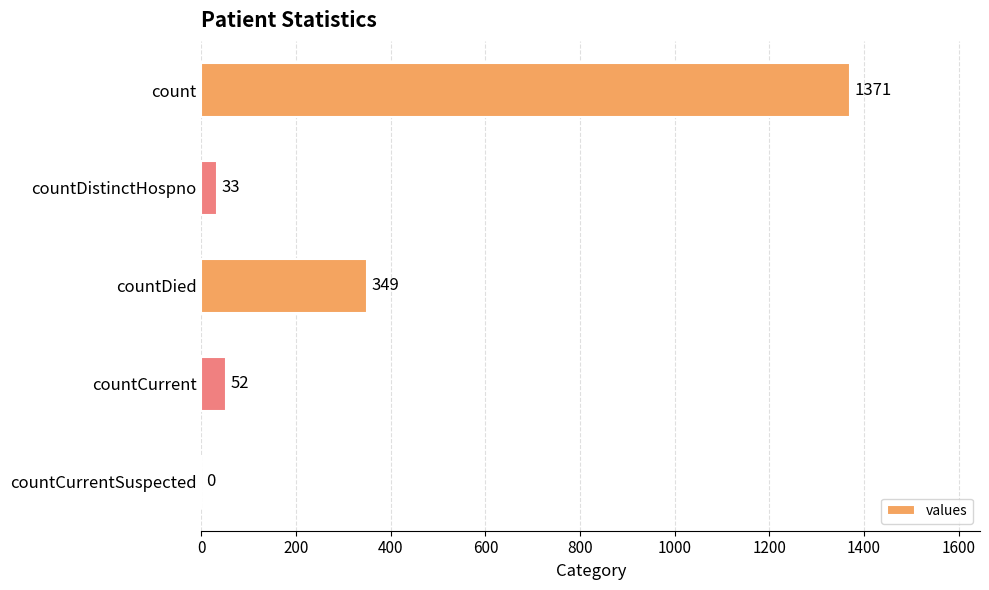

Reading top to bottom, extract all data points from this chart.

count=1371	countDistinctHospno=33	countDied=349	countCurrent=52	countCurrentSuspected=0